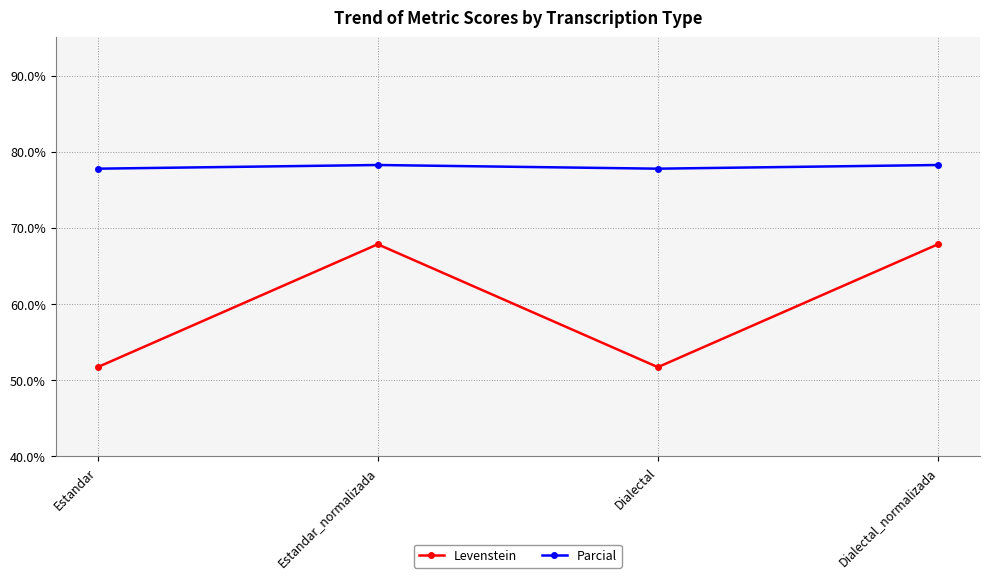

In Parcial, how many points are higher than both neighbors (excluding endpoints)?

1